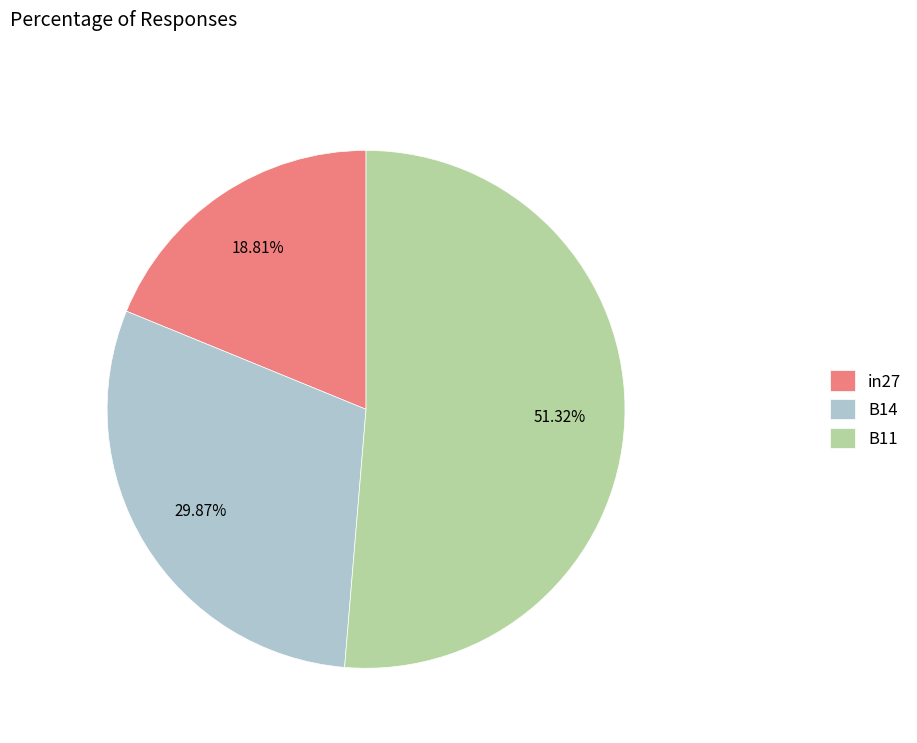

What percentage is the in27 slice, to the nearest percent?

19%